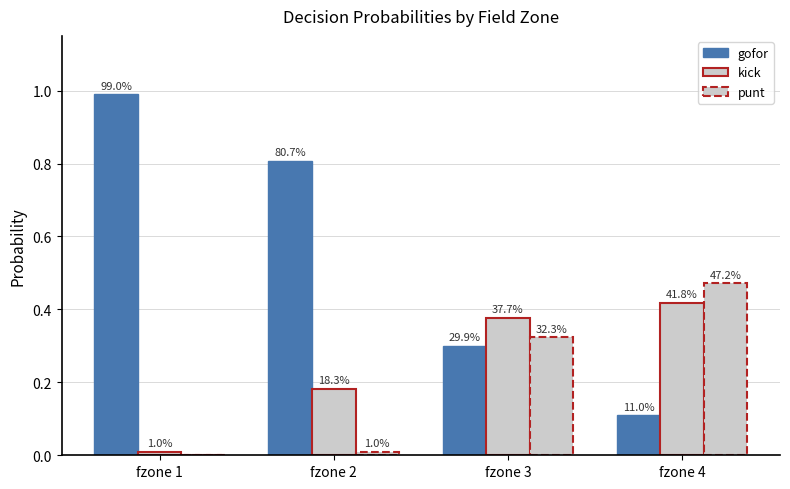

What is the value of the gofor bar at the 3rd from the left?

0.3